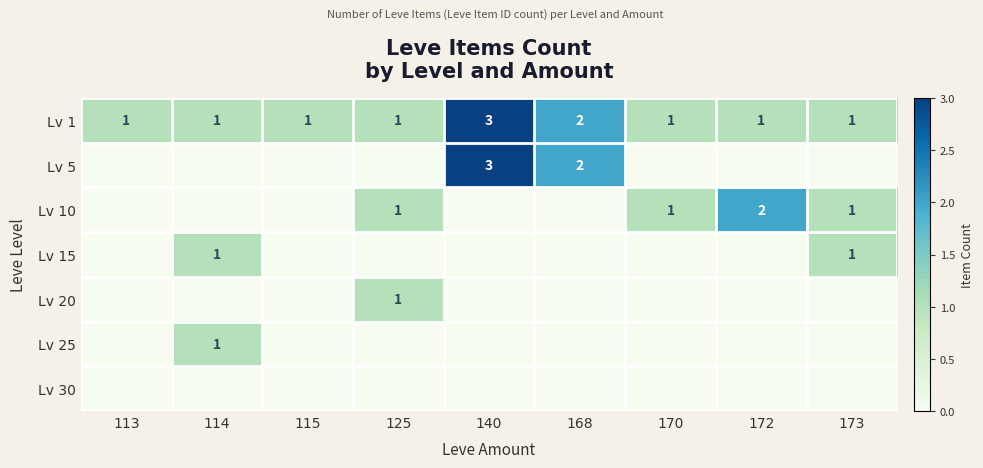

At how many categories does at least one series exceed 0?

9